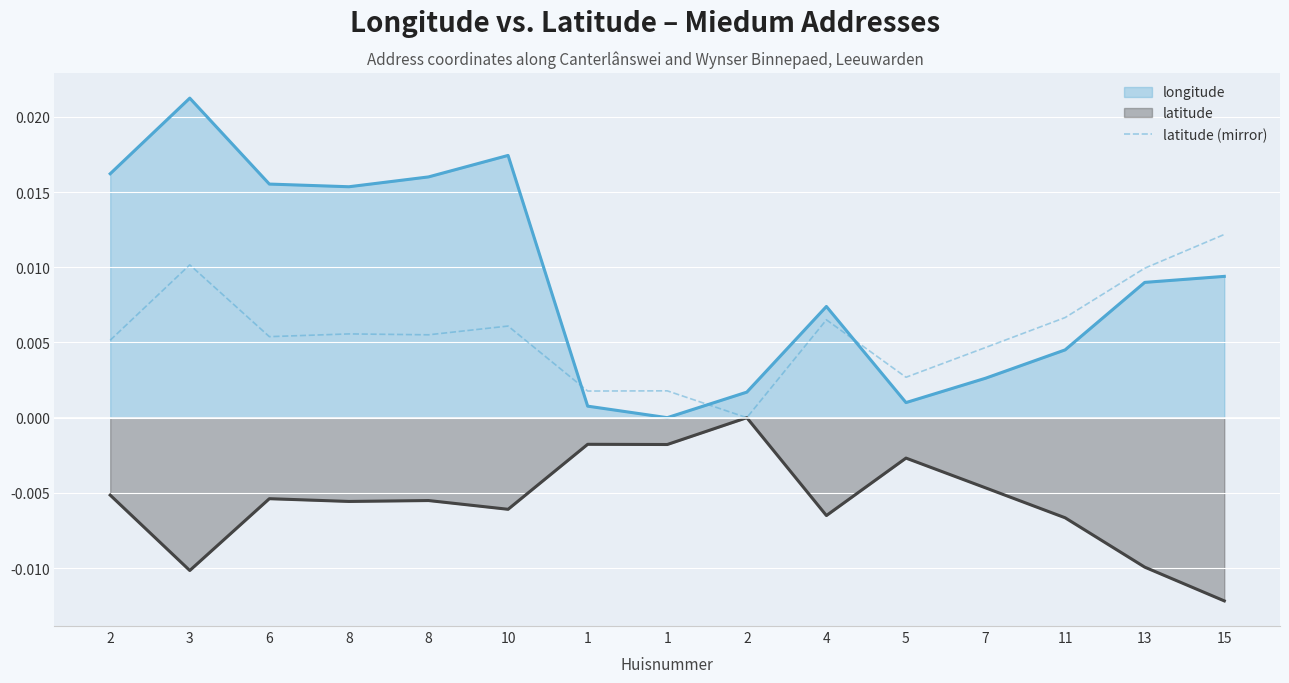

True or false: the data has more than 1 interior local peaks.

True